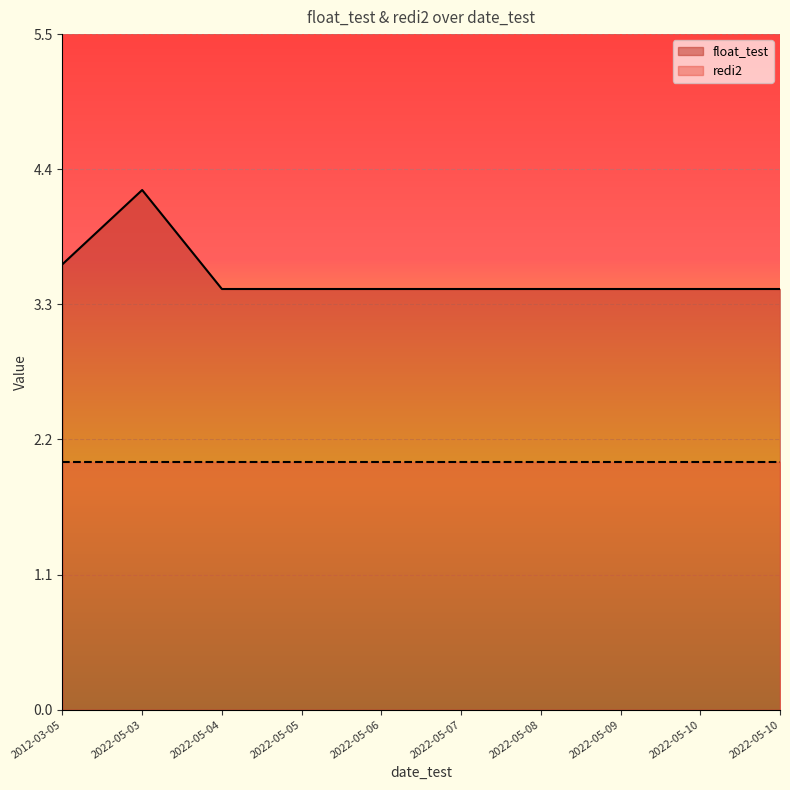

How many points are higher than both their immediate neighbors (excluding endpoints)?

1